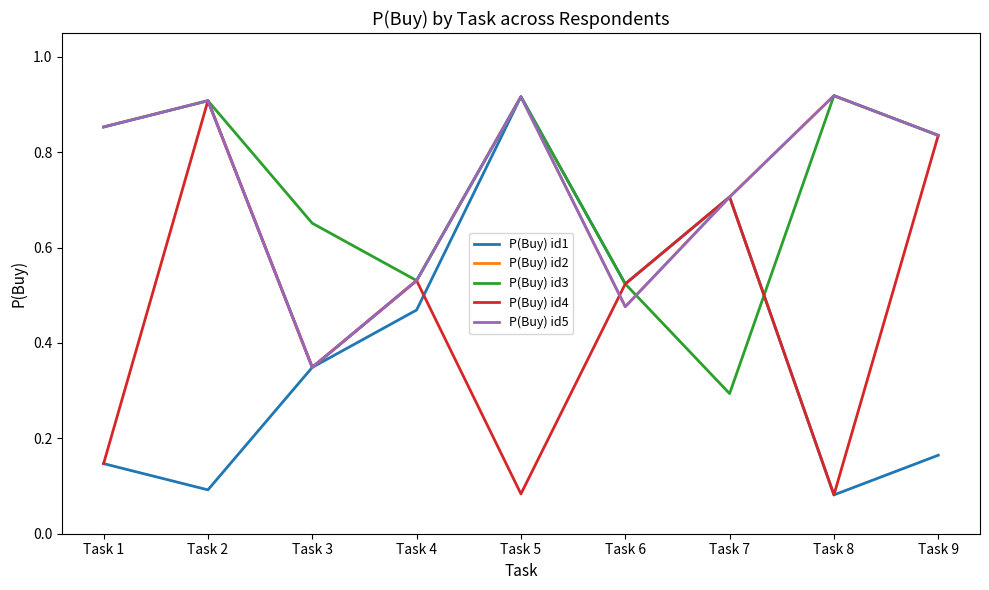

Does the chart display data point markers on the line(s)?

No